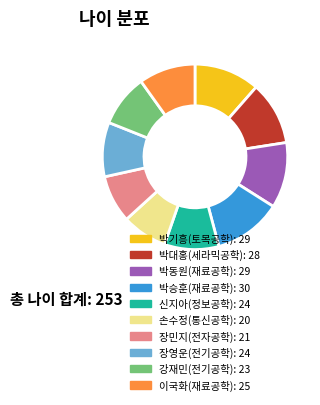

True or false: 강재민(전기공학) accounts for 17% of the total.

False